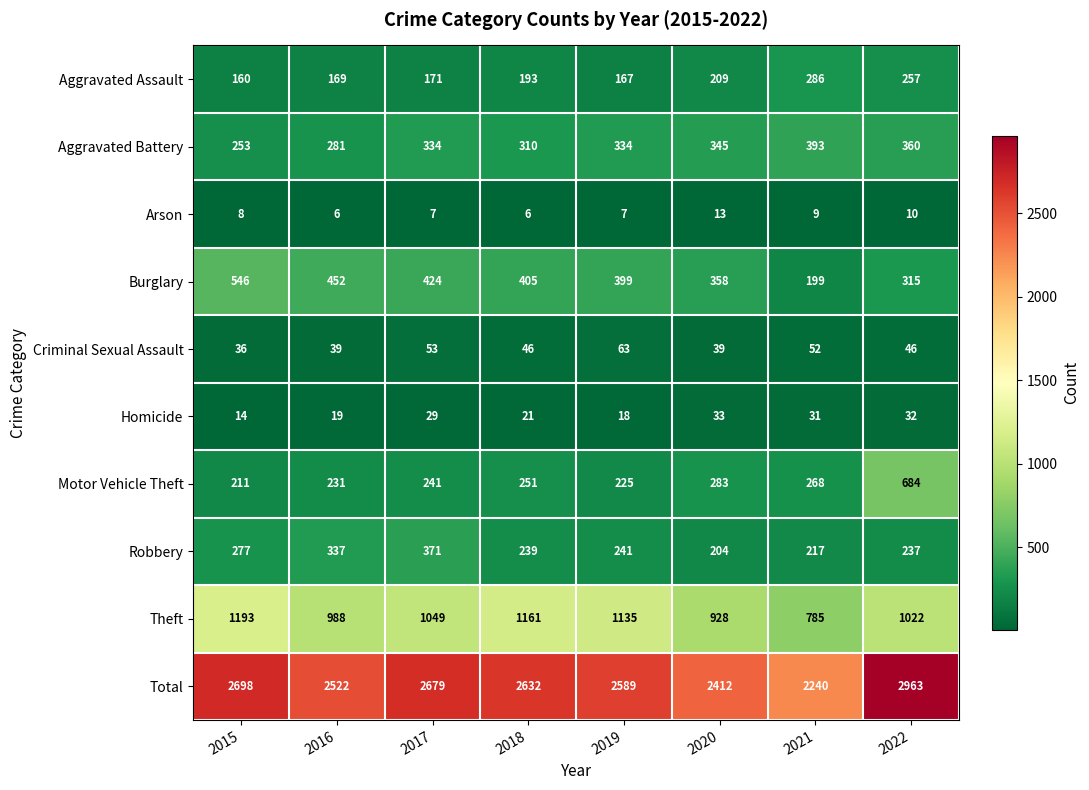

The value of Robbery at 2016 is 144. True or false?

False